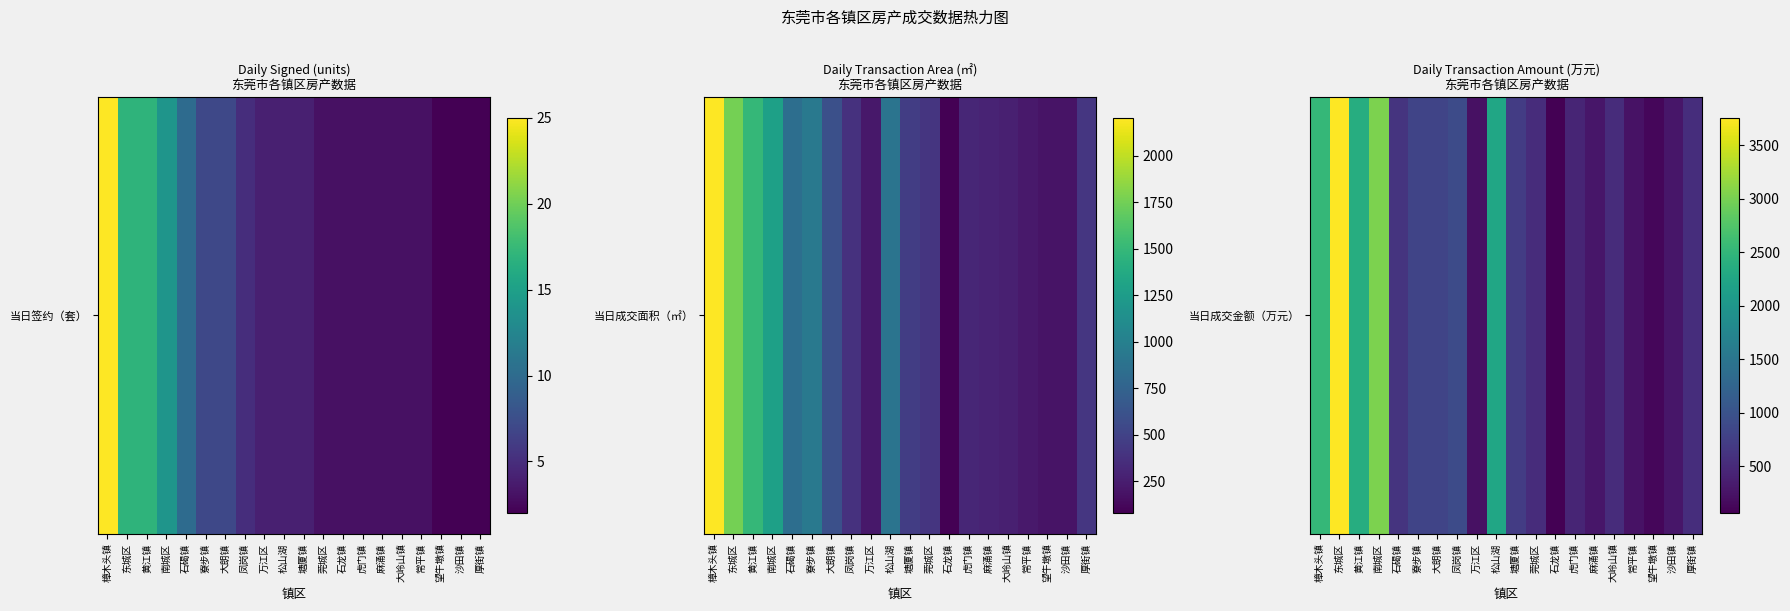

Reading right to left, extract all data points from this chart.

厚街镇=538.0	沙田镇=279.0	望牛墩镇=128.0	常平镇=247.0	大岭山镇=526.0	麻涌镇=278.8	虎门镇=439.0	石龙镇=60.6	莞城区=531.0	塘厦镇=718.0	松山湖=2244.0	万江区=231.2	凤岗镇=904.0	大朗镇=820.5	寮步镇=816.5	石碣镇=616.2	南城区=3030.2	黄江镇=2357.2	东城区=3756.3	樟木头镇=2523.1